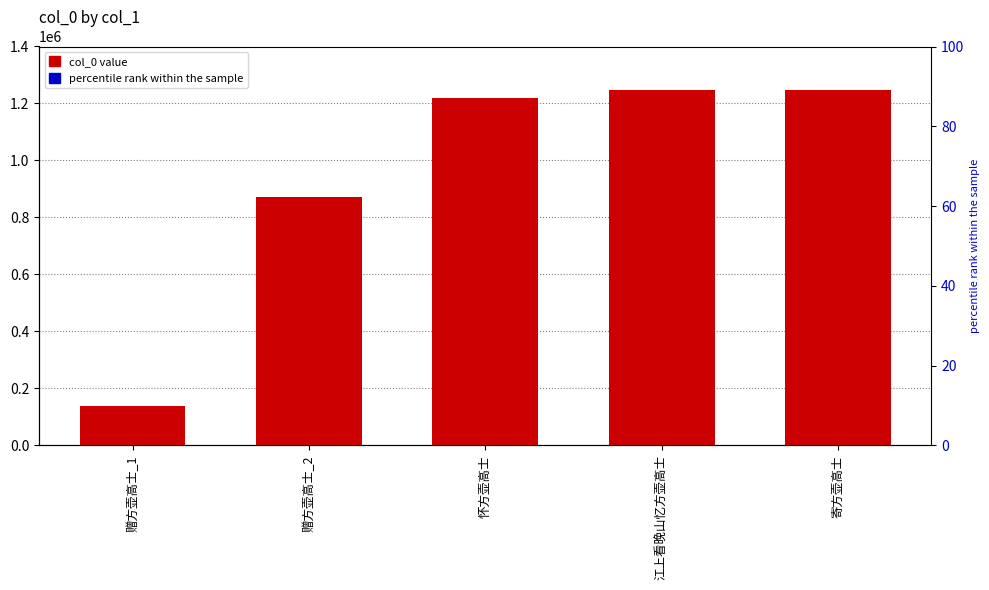

List the series in order of their peak value, lowest first.

accent, col_0